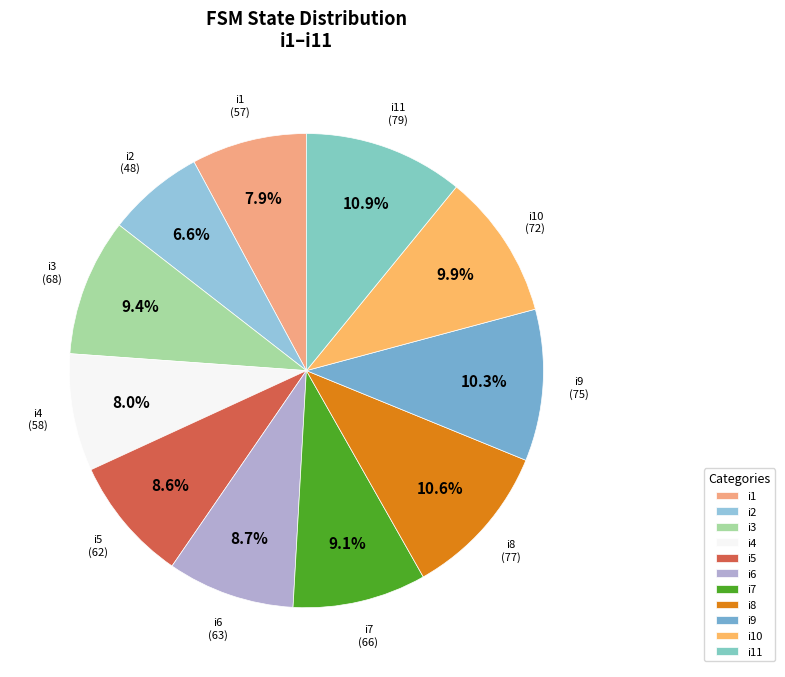

What is the smallest slice in the pie chart?

i2